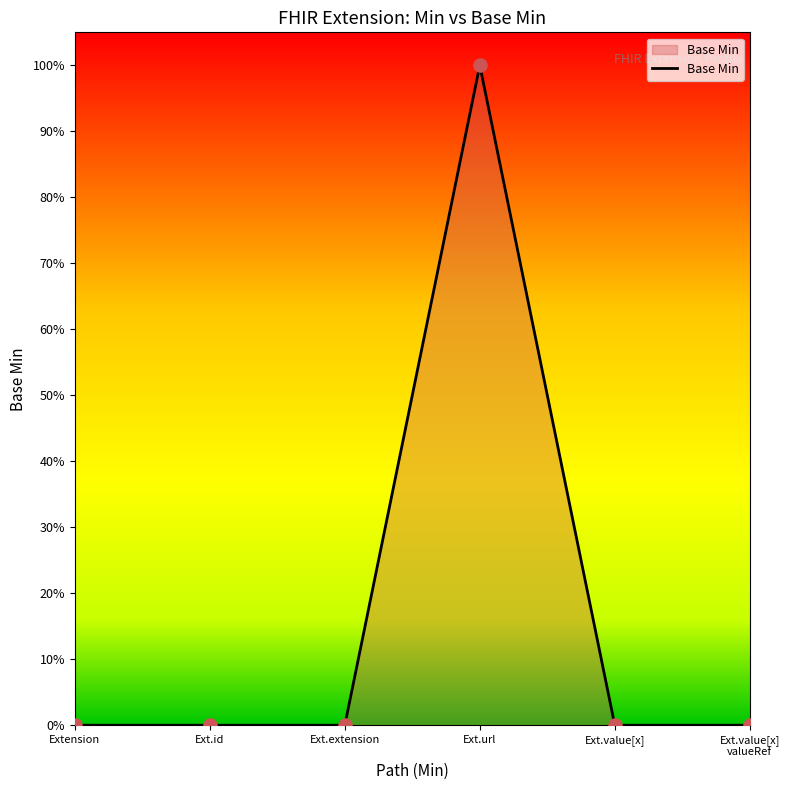

Does the chart have visible grid lines?

No